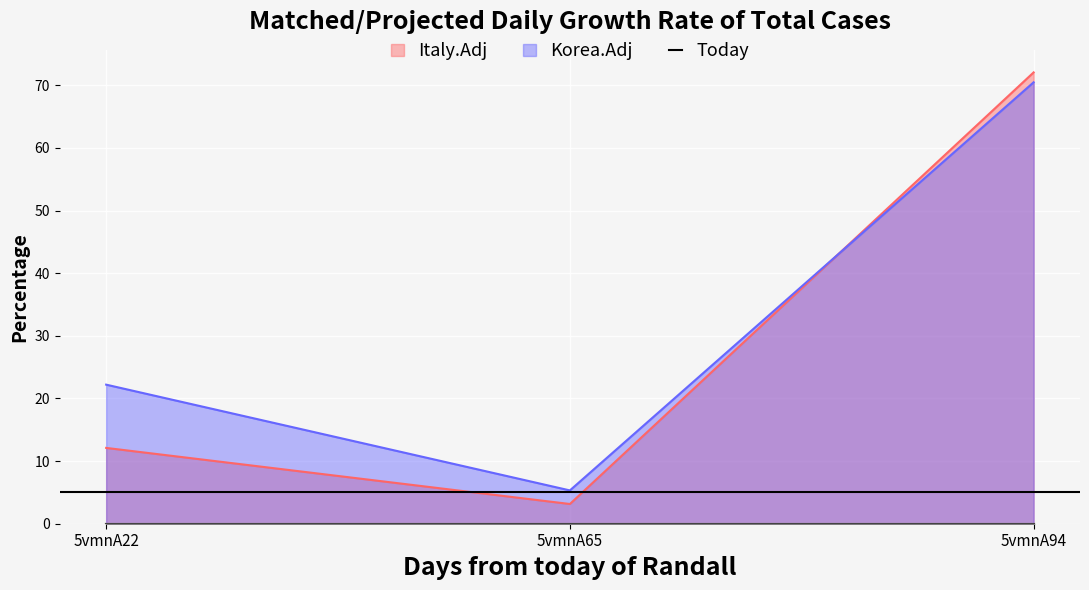

Is it true that Korea.Adj equals 113.3 at 5vmnA94?

False